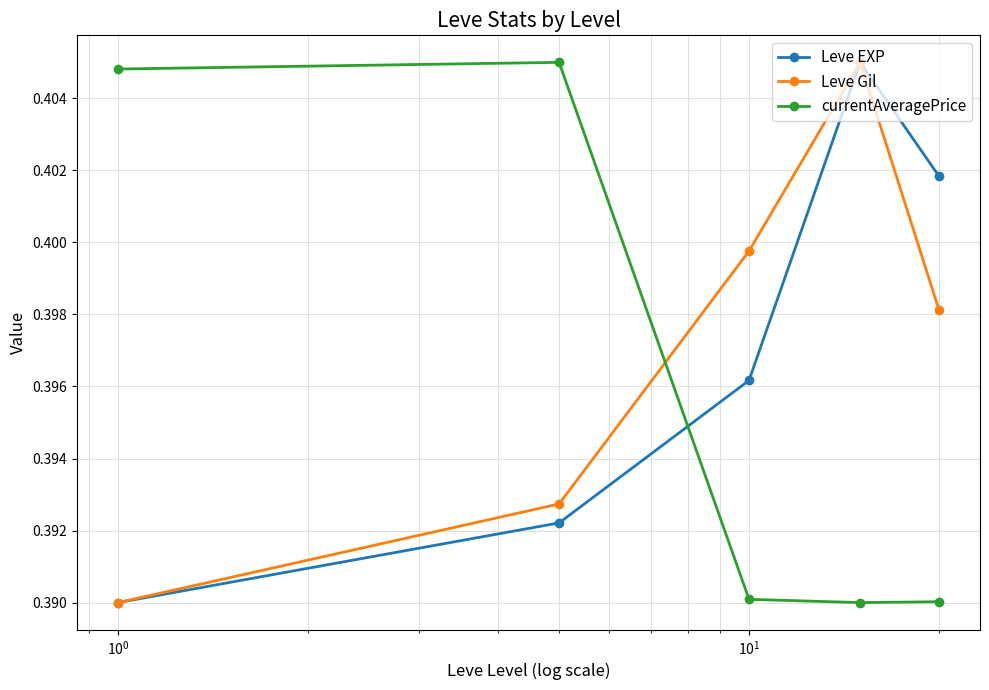

How many times do currentAveragePrice and Leve EXP cross each other?

1